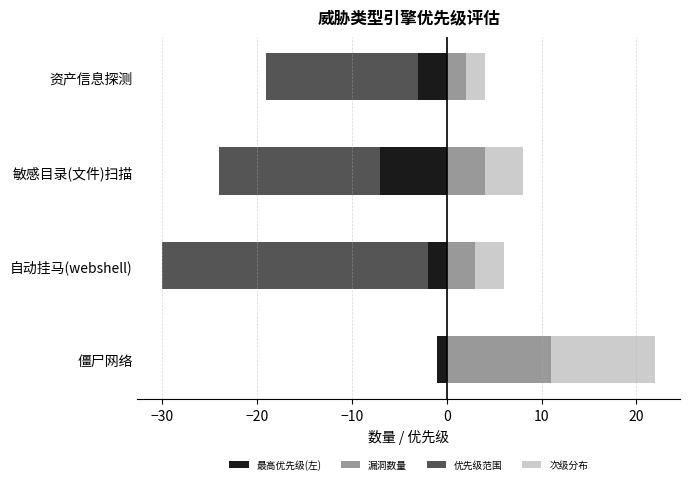

Which series has the widest spread of values?

优先级范围